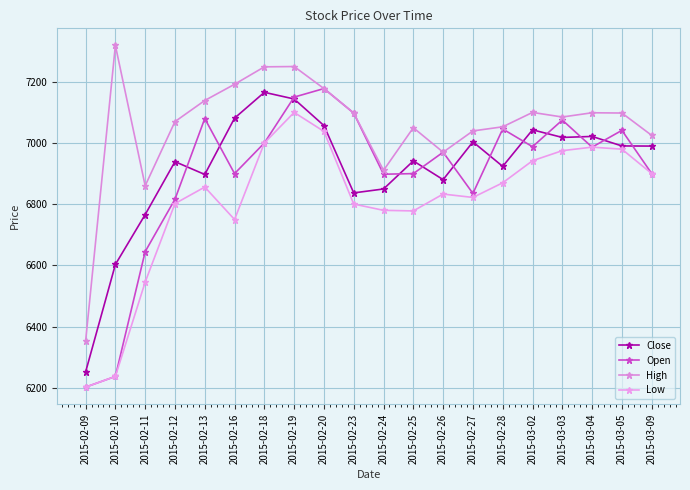

Is this an area chart (filled region under the line)?

No